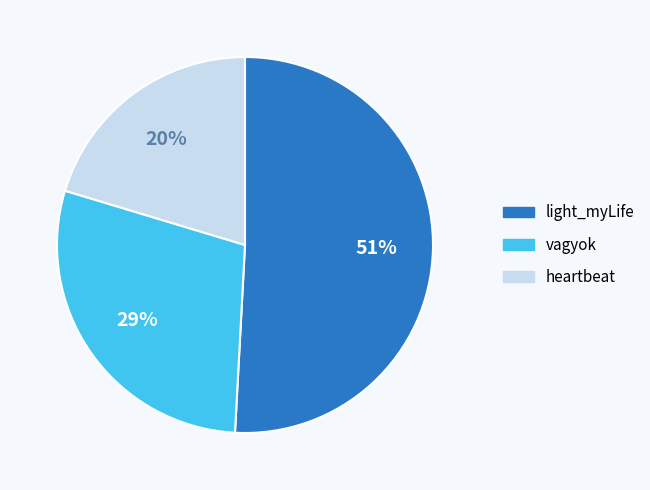

Count the number of slices in the pie.

3